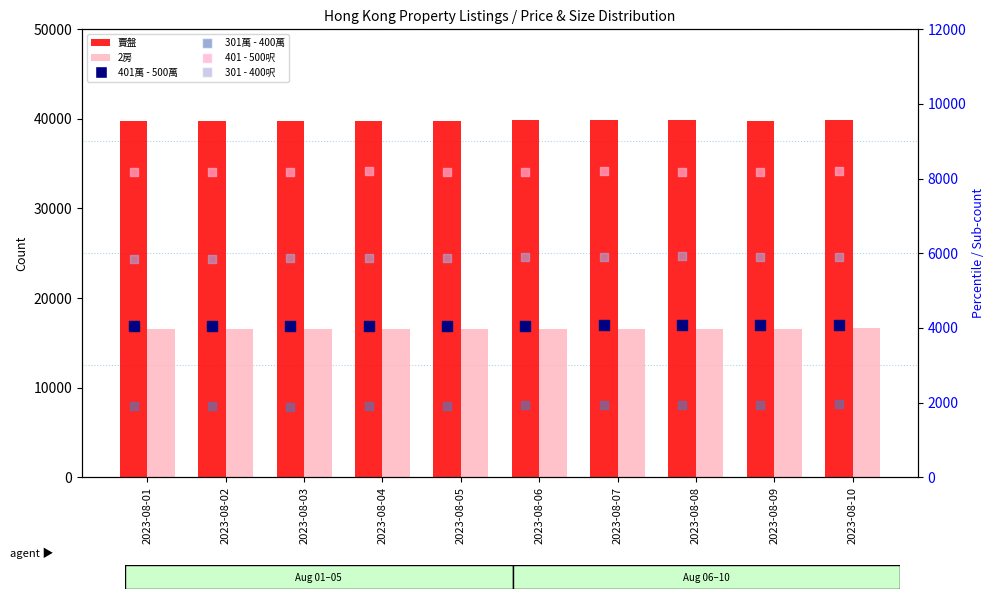

What is the total value across all series at 2023-08-08?

76570